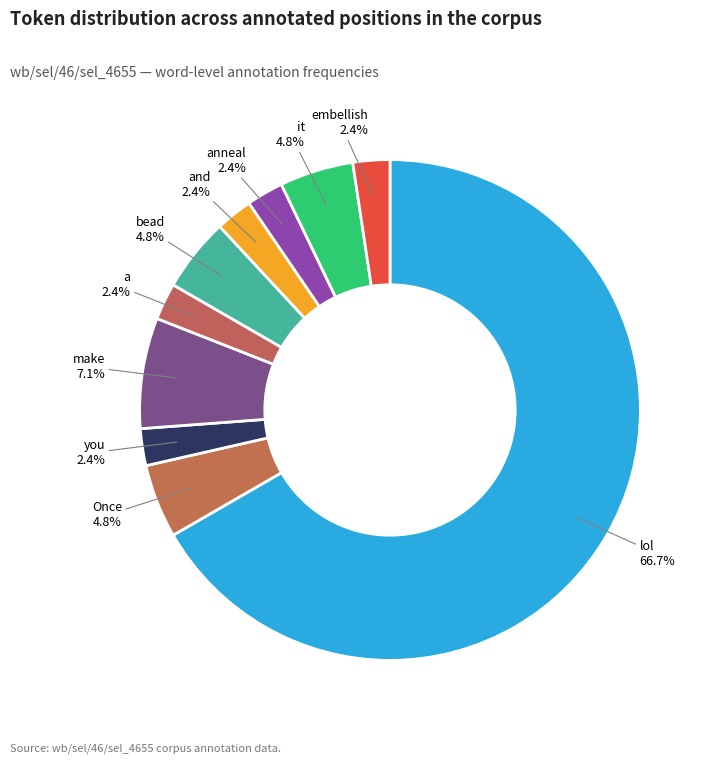

What percentage is the embellish slice, to the nearest percent?

2%